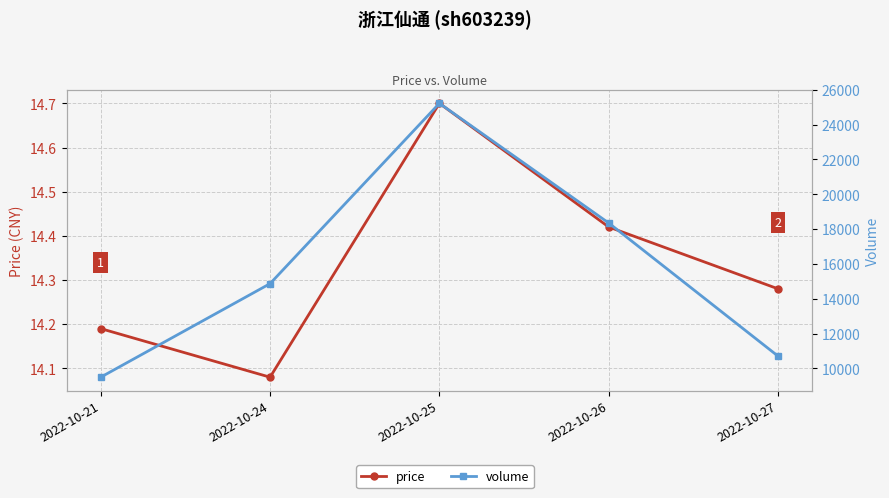

Rank the series at 2022-10-26 from lowest to highest value.

price, volume